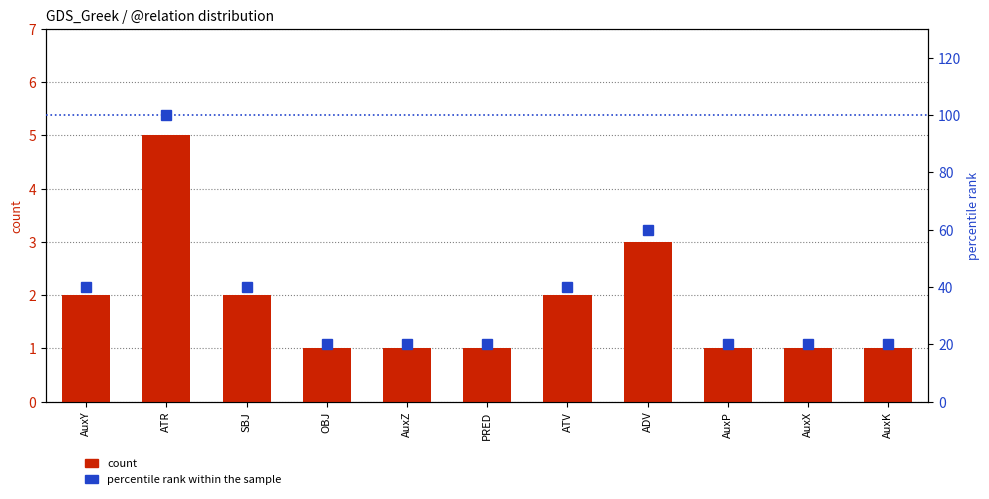

Reading right to left, what are all the values shown in this chart?

count: AuxK=1	AuxX=1	AuxP=1	ADV=3	ATV=2	PRED=1	AuxZ=1	OBJ=1	SBJ=2	ATR=5	AuxY=2
percentile rank within the sample: AuxK=20	AuxX=20	AuxP=20	ADV=60	ATV=40	PRED=20	AuxZ=20	OBJ=20	SBJ=40	ATR=100	AuxY=40